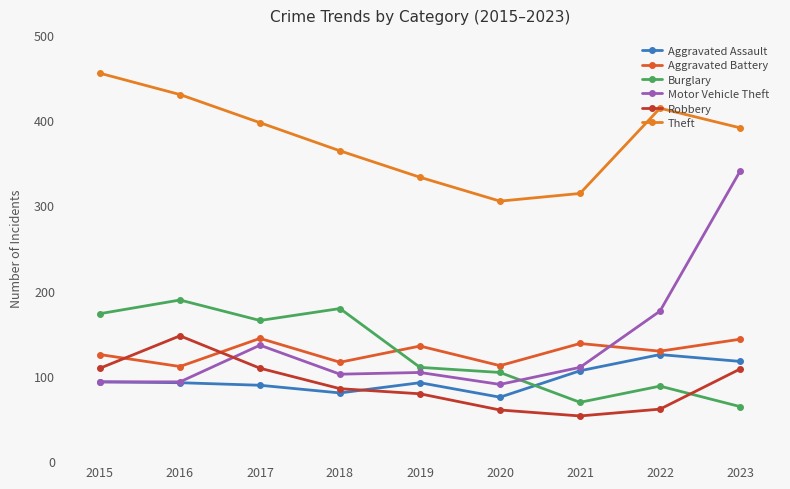

At which label does Theft reach its peak?

2015